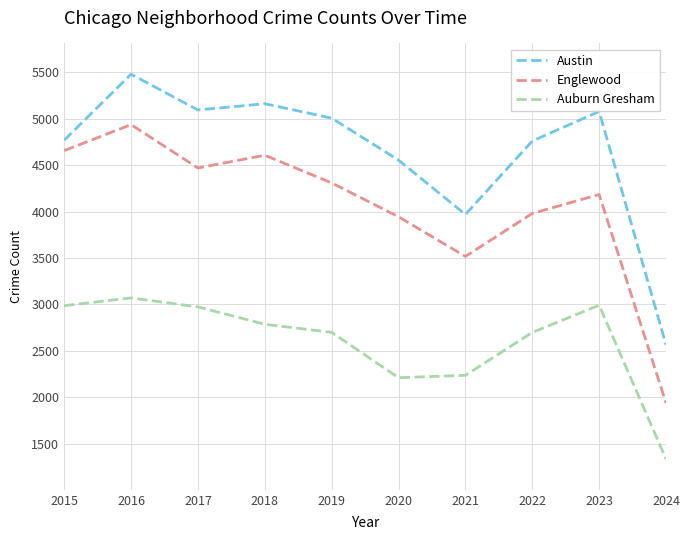

Which series changed the most between 2017 and 2021?

Austin